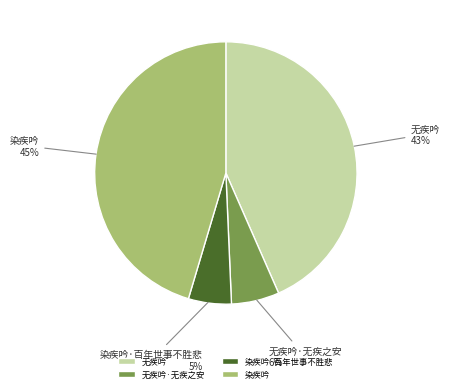

Is there a majority slice in this chart?

No